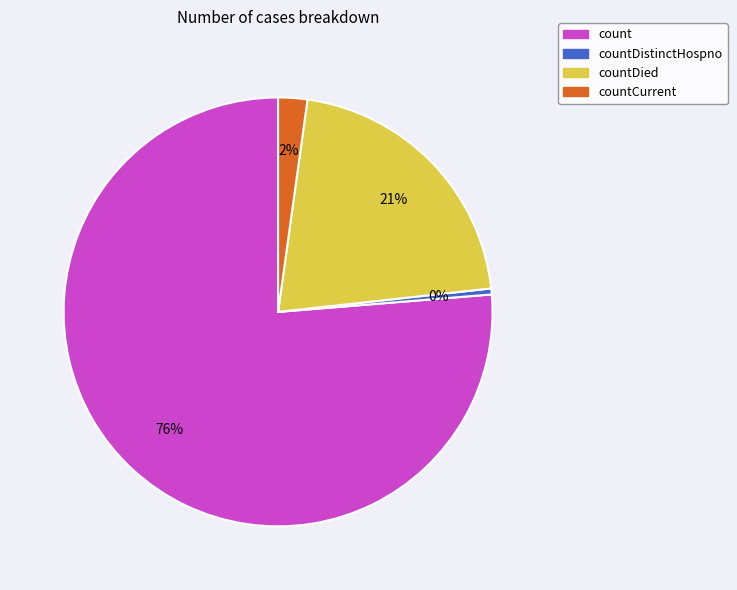

What is the ratio of the value at countDied to the value at count?

0.3